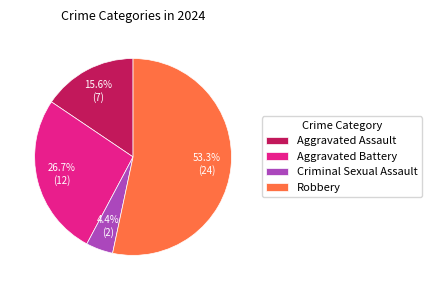

What percentage do Aggravated Assault and Robbery together represent?

68.9%